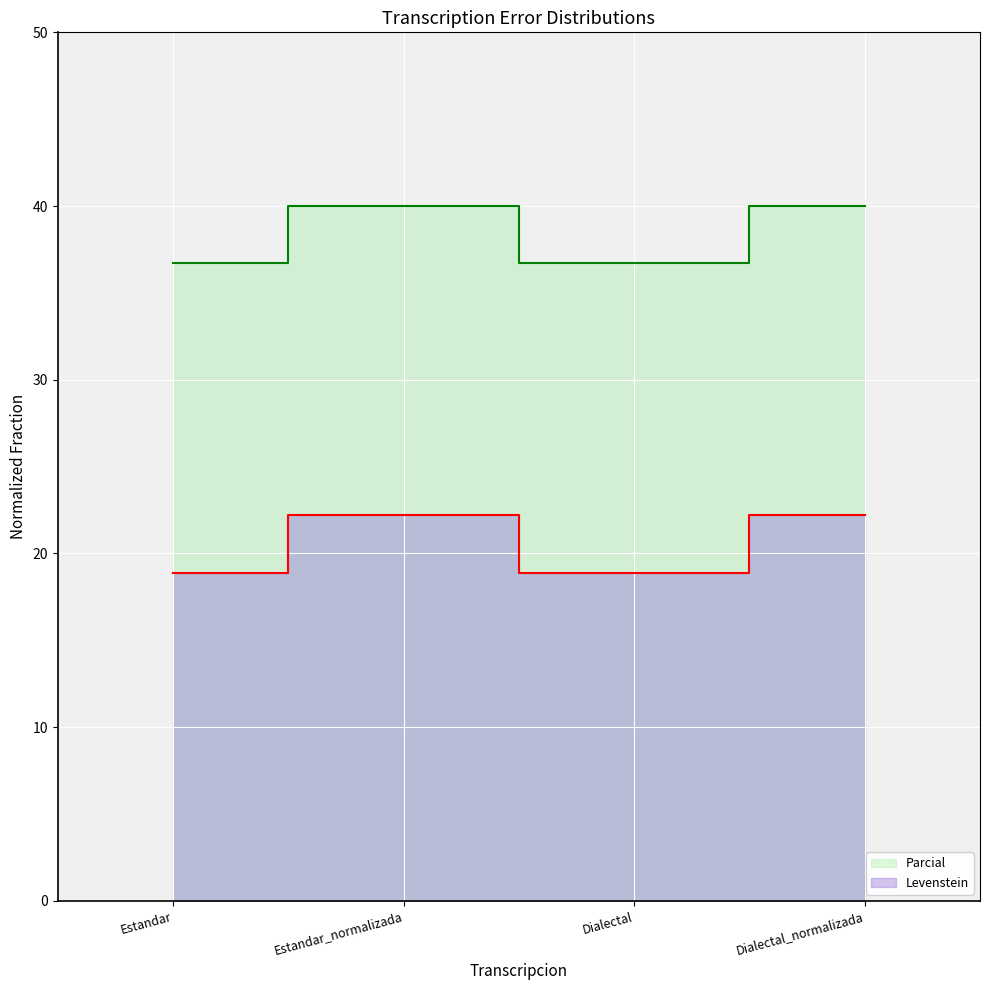

What is the spread (max minus min) of values at Dialectal?

17.9